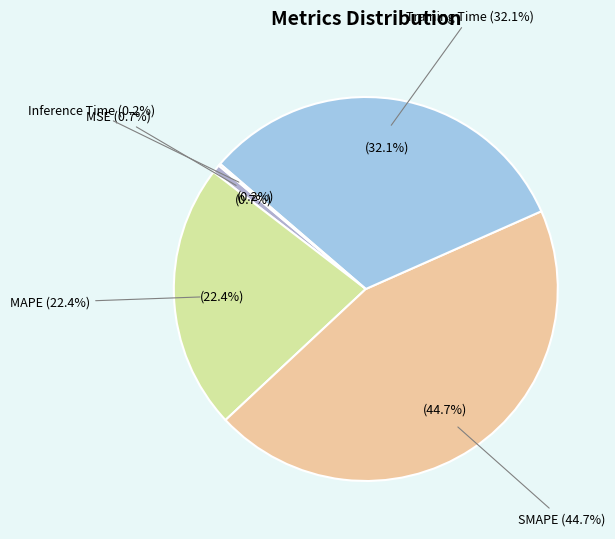

What percentage is the MAPE slice, to the nearest percent?

22%